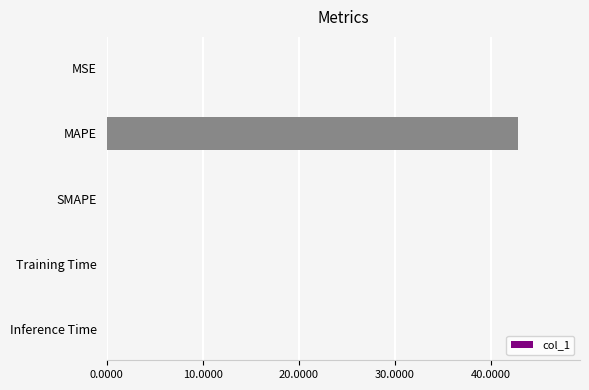

True or false: the data shows 0.0 at Training Time.

True